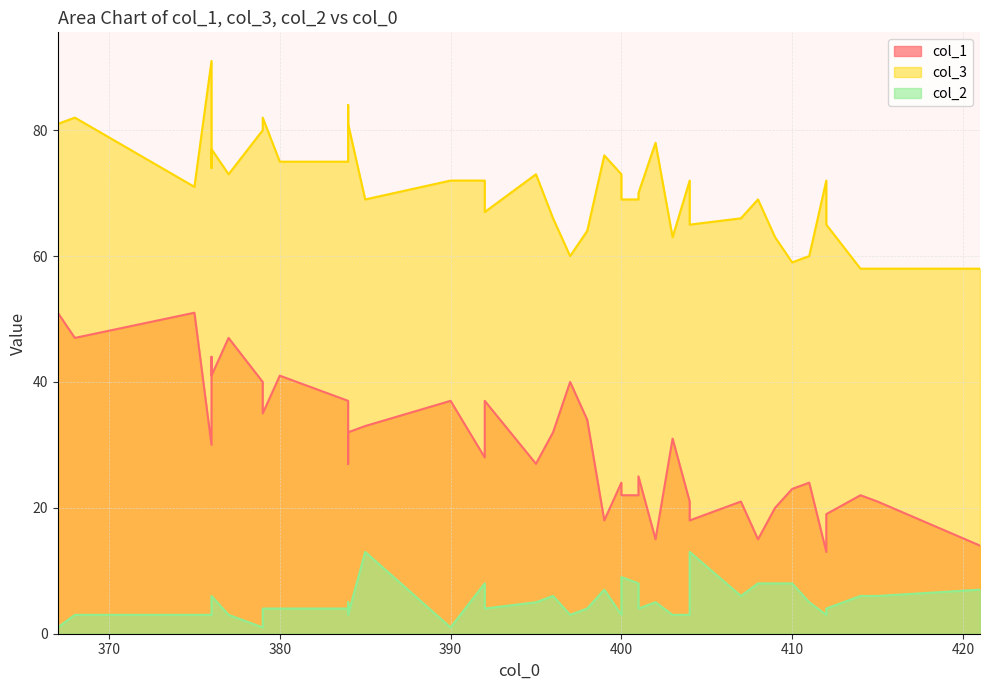

True or false: col_2 has a value of 6 at 414.

True